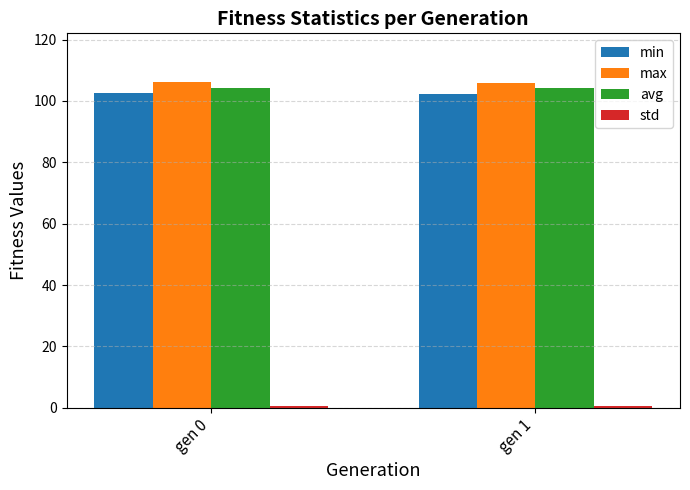

What is the maximum value shown in the chart?

106.1